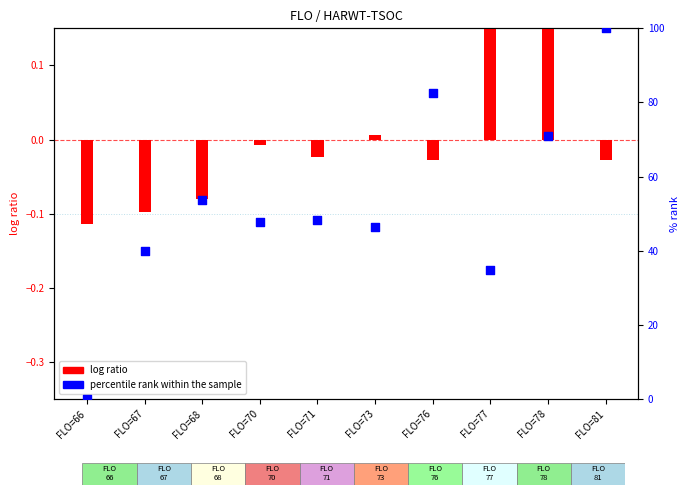

Which series contains the lowest Y value?

log ratio